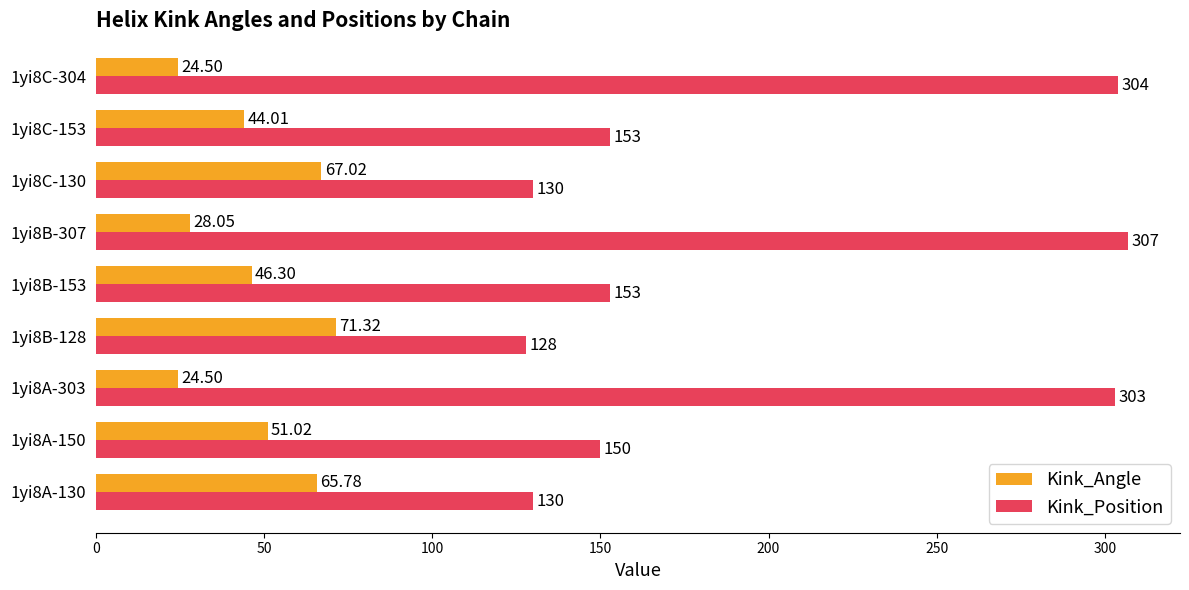

Which category has the highest value in the Kink_Position series?

1yi8B-307